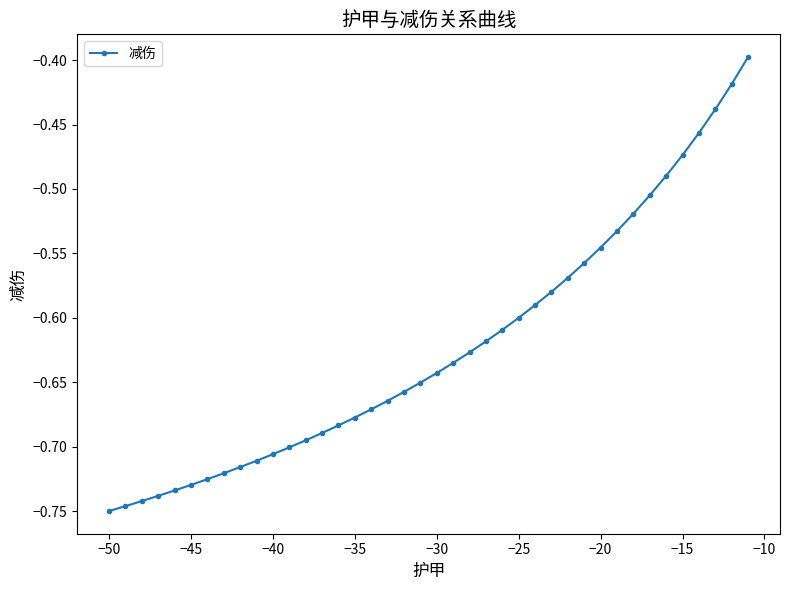

What is the difference between the maximum and minimum values?

0.4